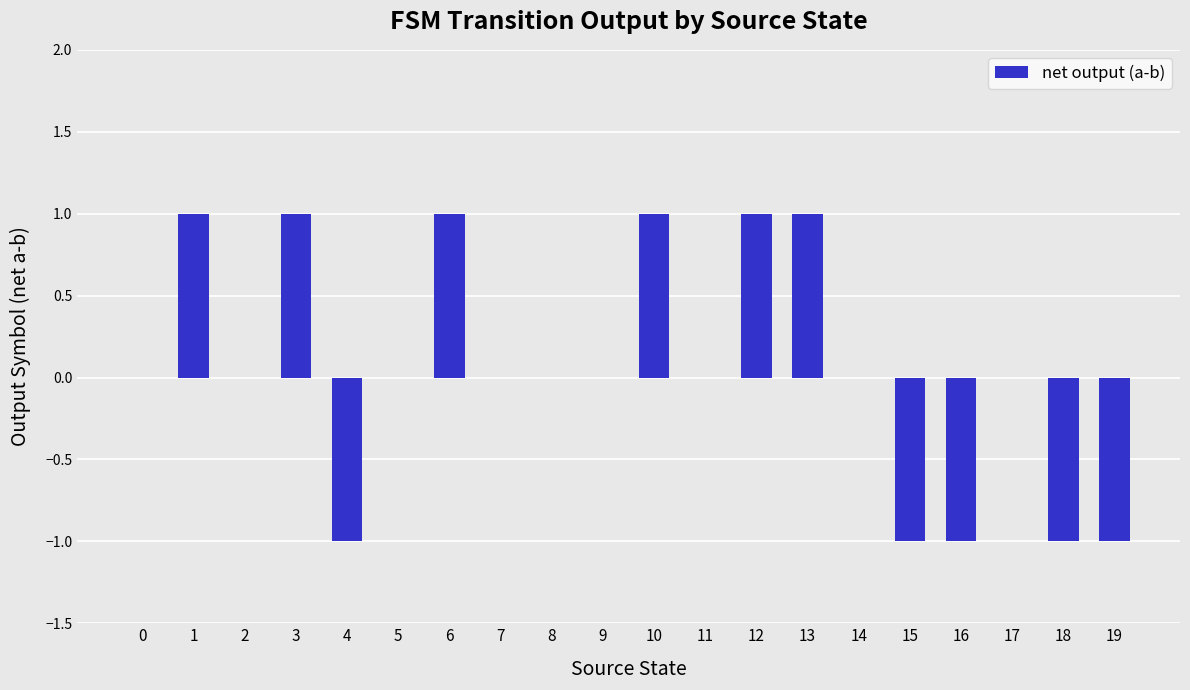

What is the greatest value displayed?

1